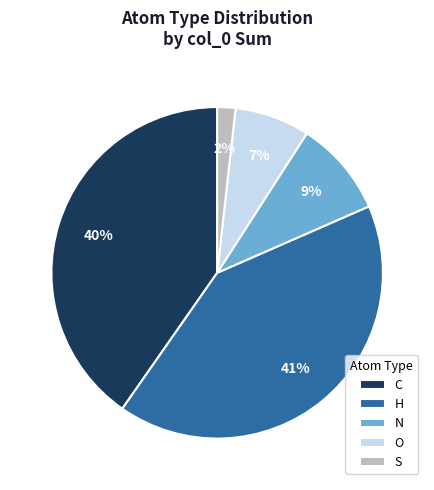

True or false: H accounts for 41% of the total.

True